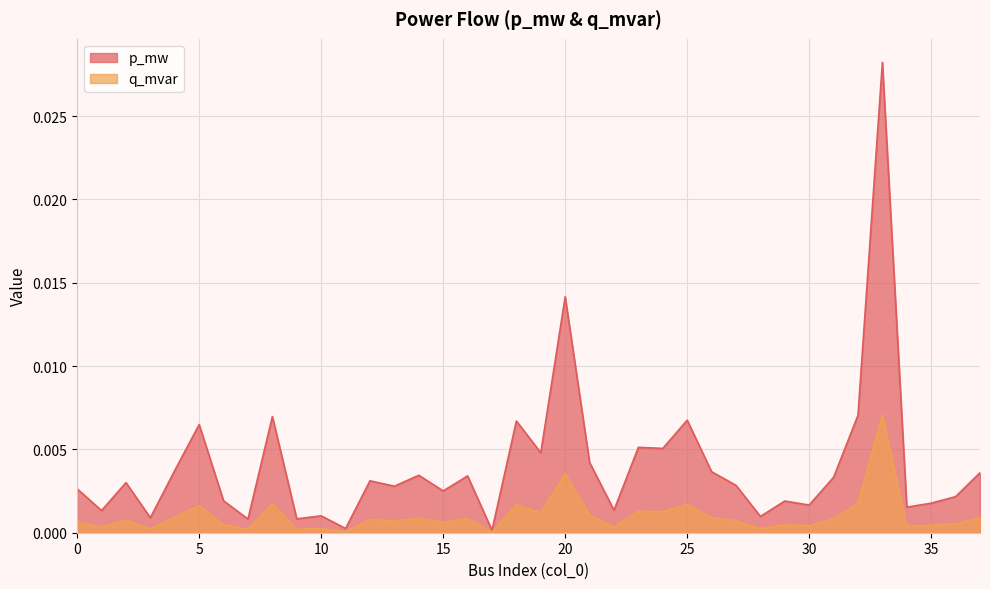

In q_mvar, how many points are lower than both neighbors (excluding endpoints)?

14